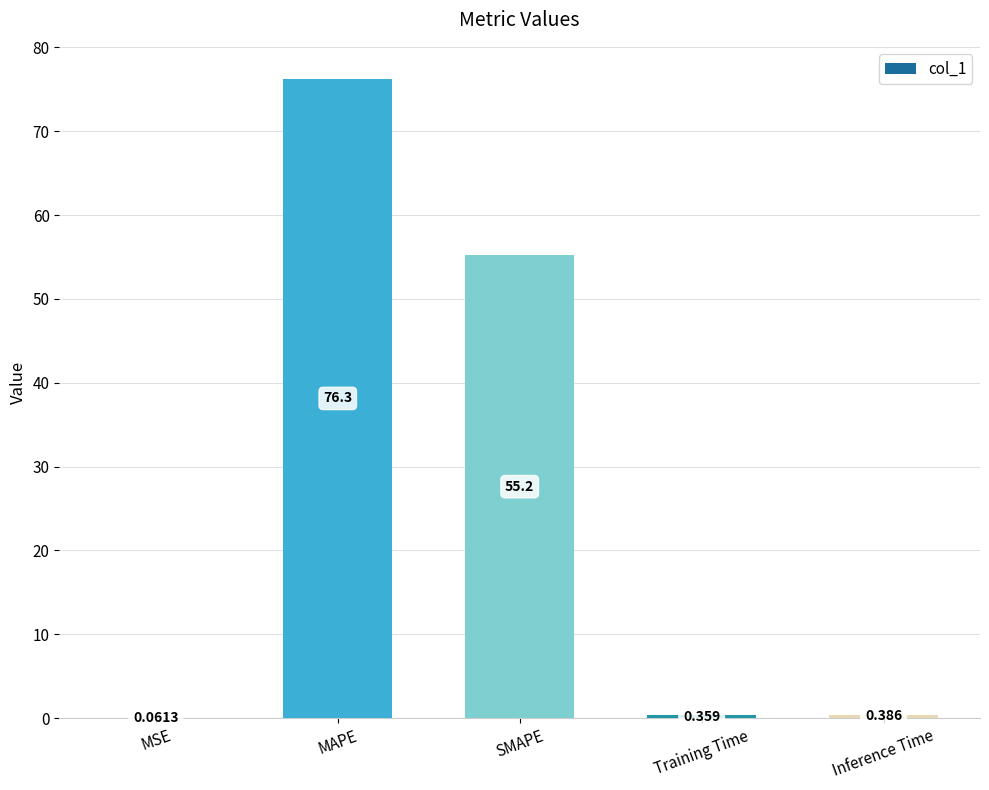

Which label corresponds to the largest value in the chart?

MAPE